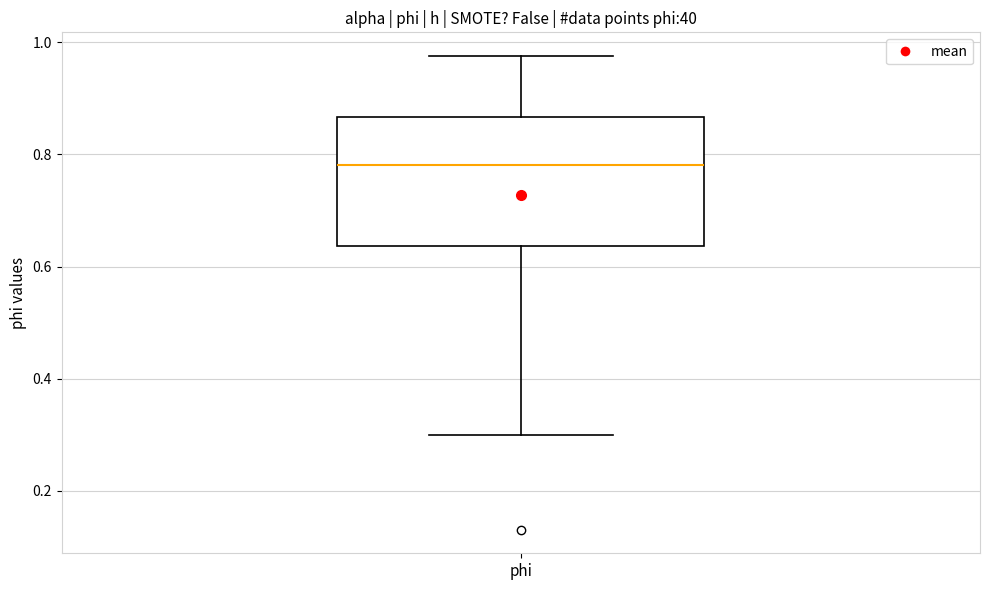

Read this box plot against the y-axis: the position of the median line, the range covered by the box, and the ends of both whiskers. The values are not printed on the chart, so give them approximately, as read against the axis.

median 0.78, box 0.64 to 0.86, whiskers 0.30 to 0.98